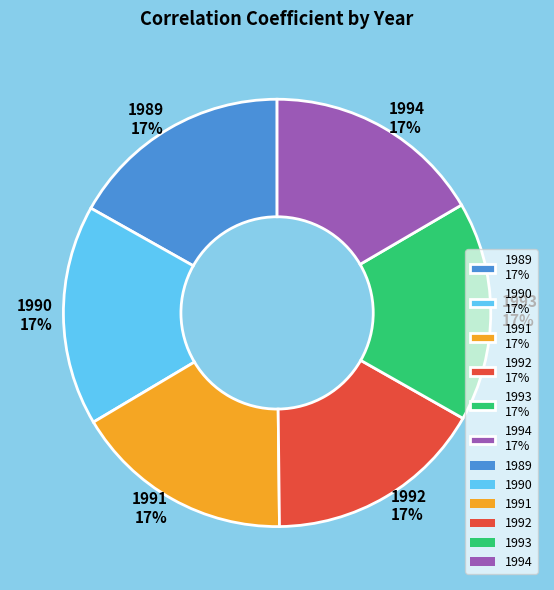

Does any single category account for the majority?

No